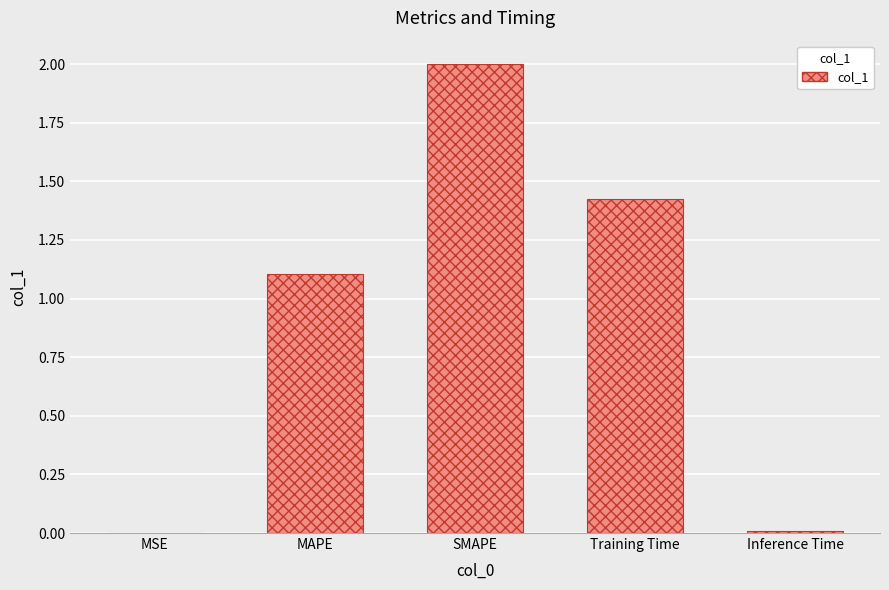

What is the change in value from MSE to SMAPE?

+2.0